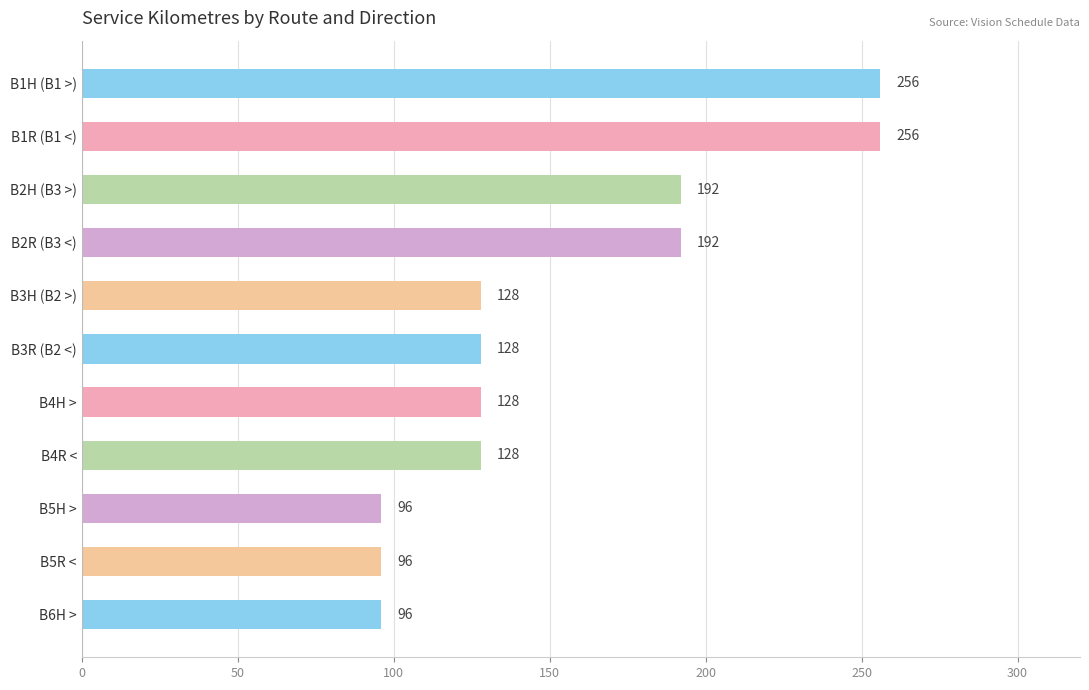

The value at B1R (B1 <) is 386. True or false?

False